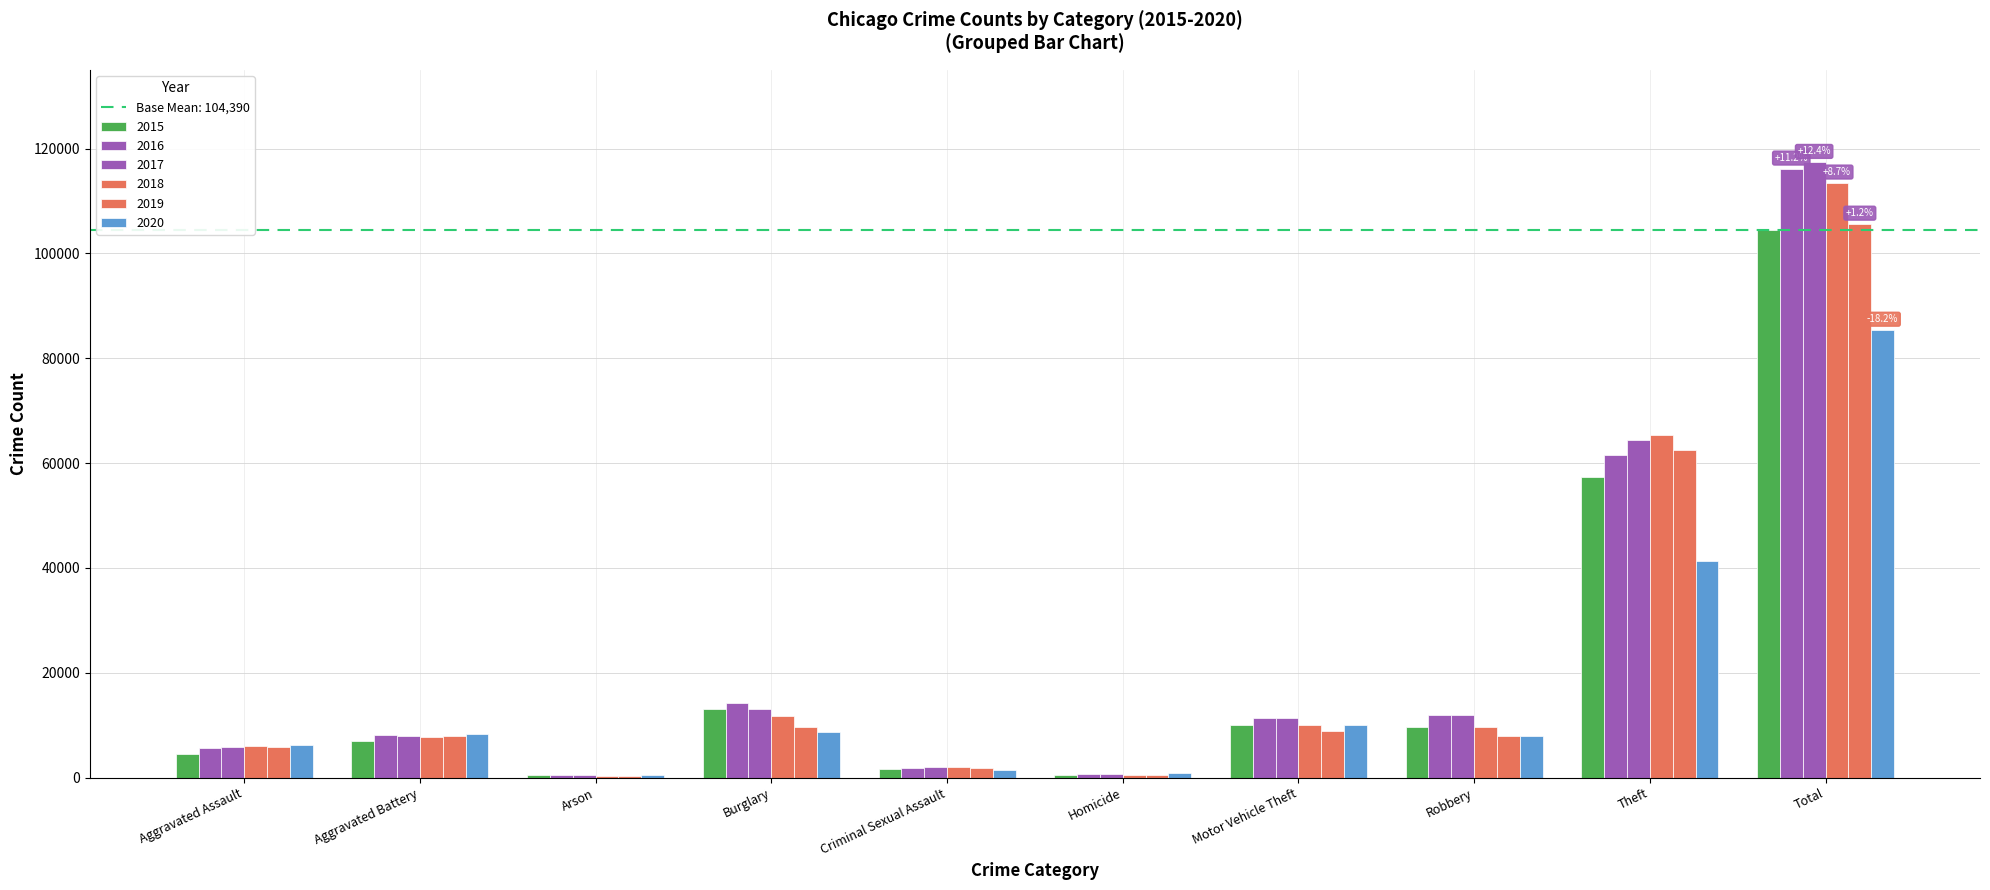

What position from the right is Robbery?

3